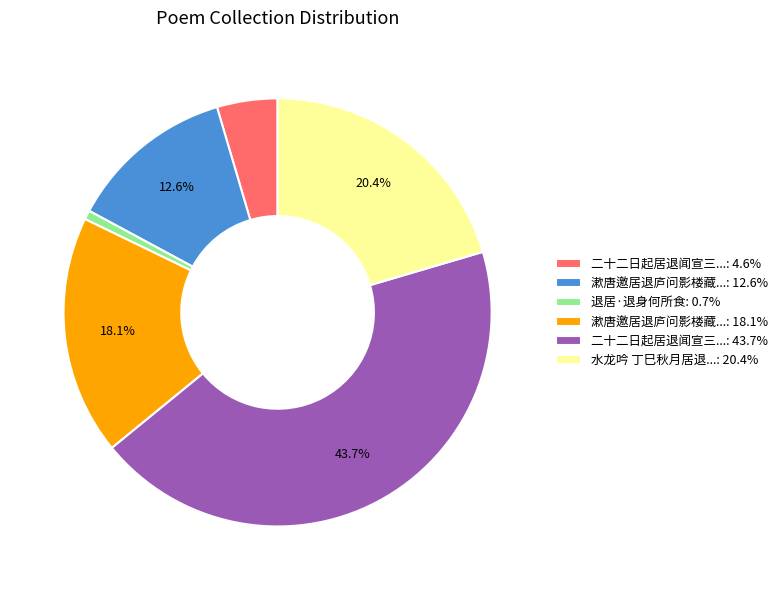

To the nearest percent, what is the average slice percentage?

17%